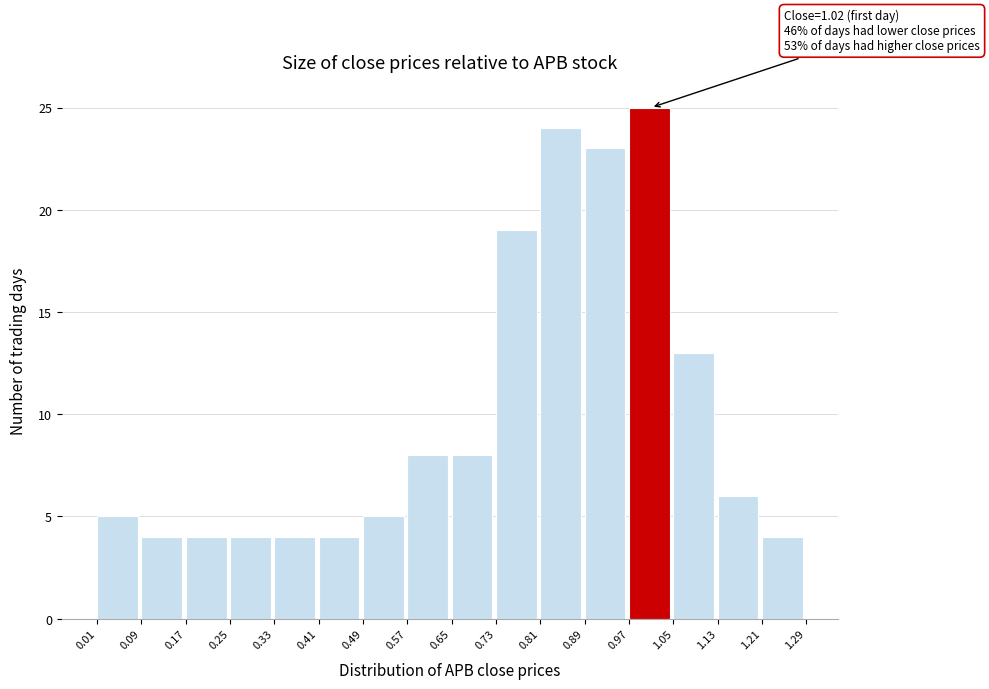

Over which range of the x-axis is the bar tallest?

0.97 to 1.05